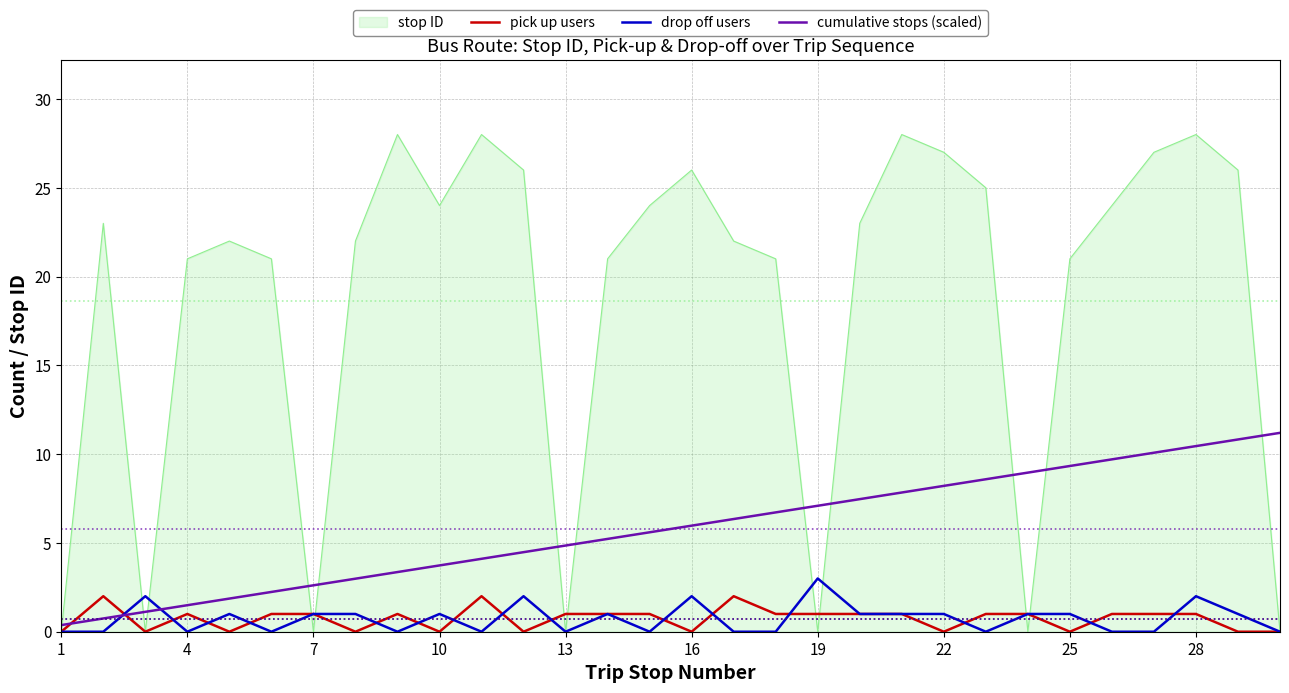

Which series has the largest total across all categories?

stop ID